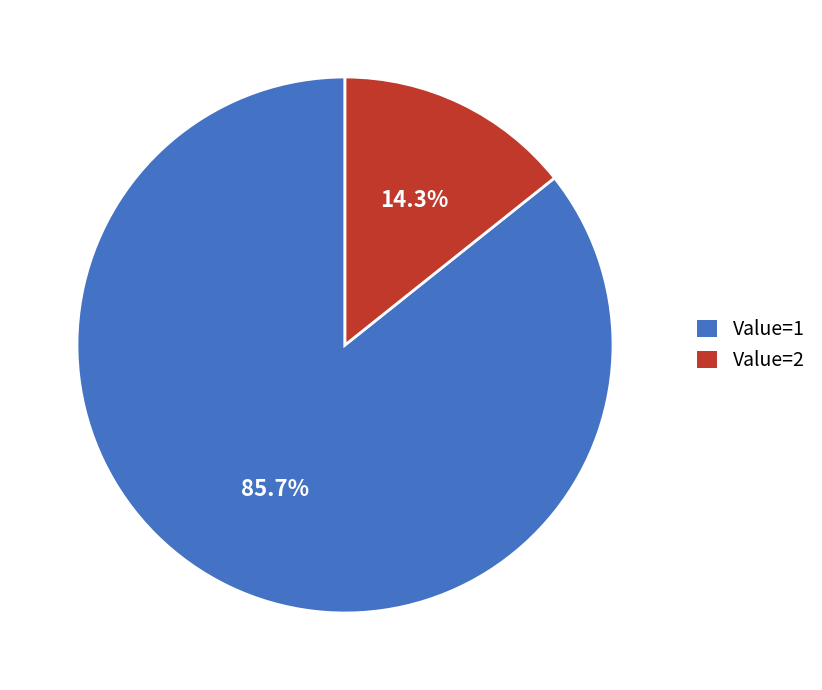

What is the smallest slice in the pie chart?

Value=2